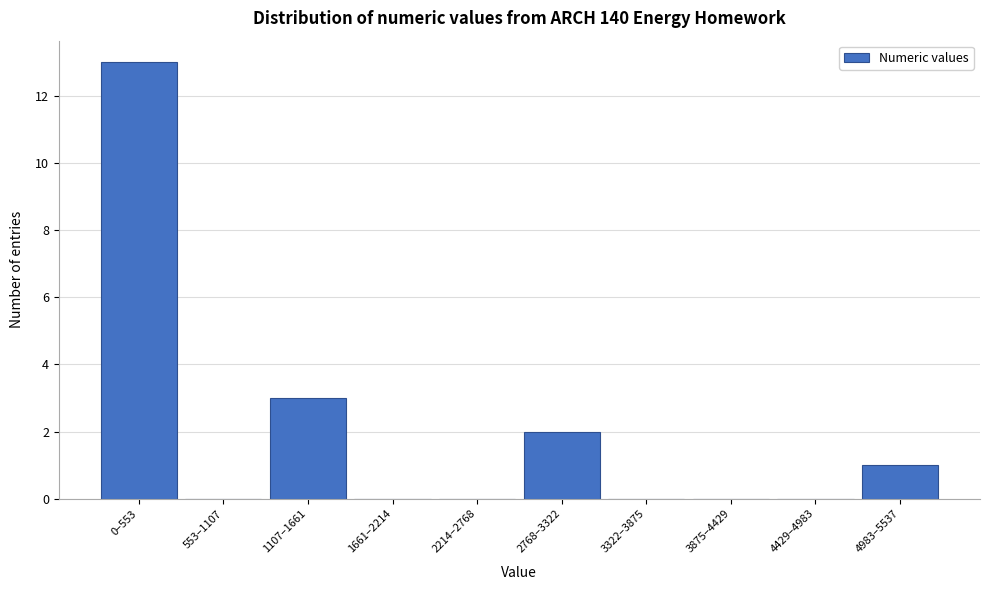

Reading left to right, transcribe all the data shown in this chart.

0–553=13	553–1107=0	1107–1661=3	1661–2214=0	2214–2768=0	2768–3322=2	3322–3875=0	3875–4429=0	4429–4983=0	4983–5537=1